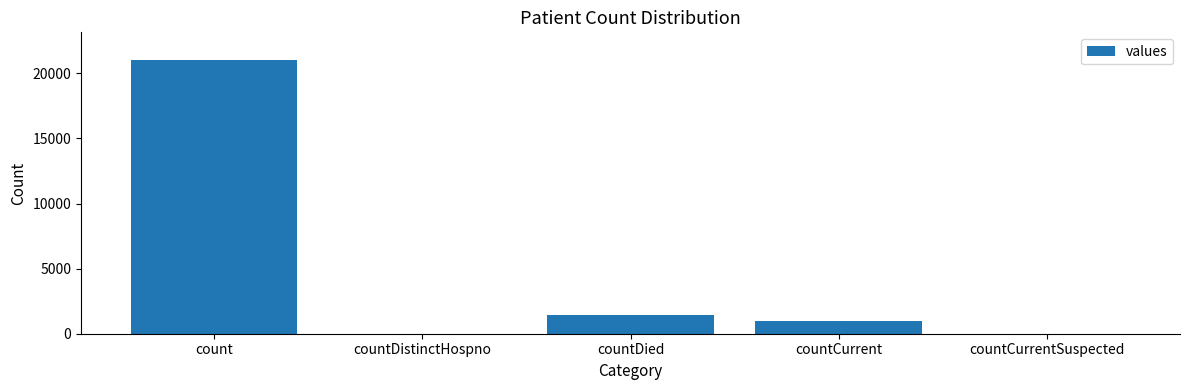

What is the sum of all values?

23461